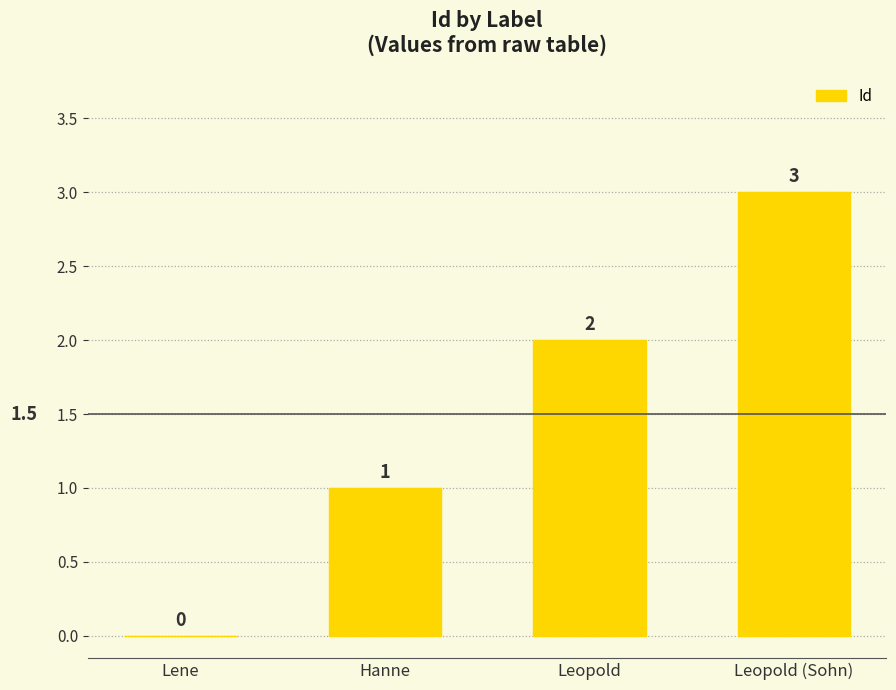

How many values are between 1 and 3?

3